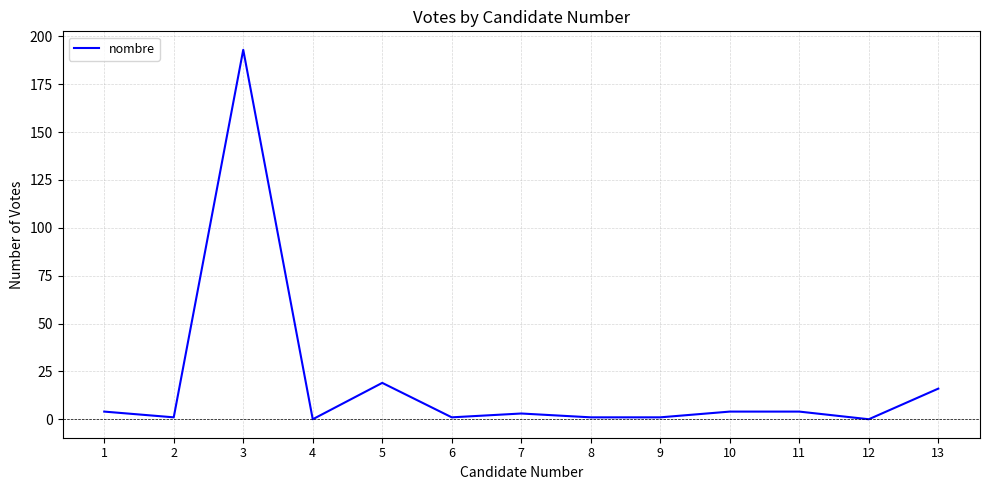

The value at 4 is 0. True or false?

True